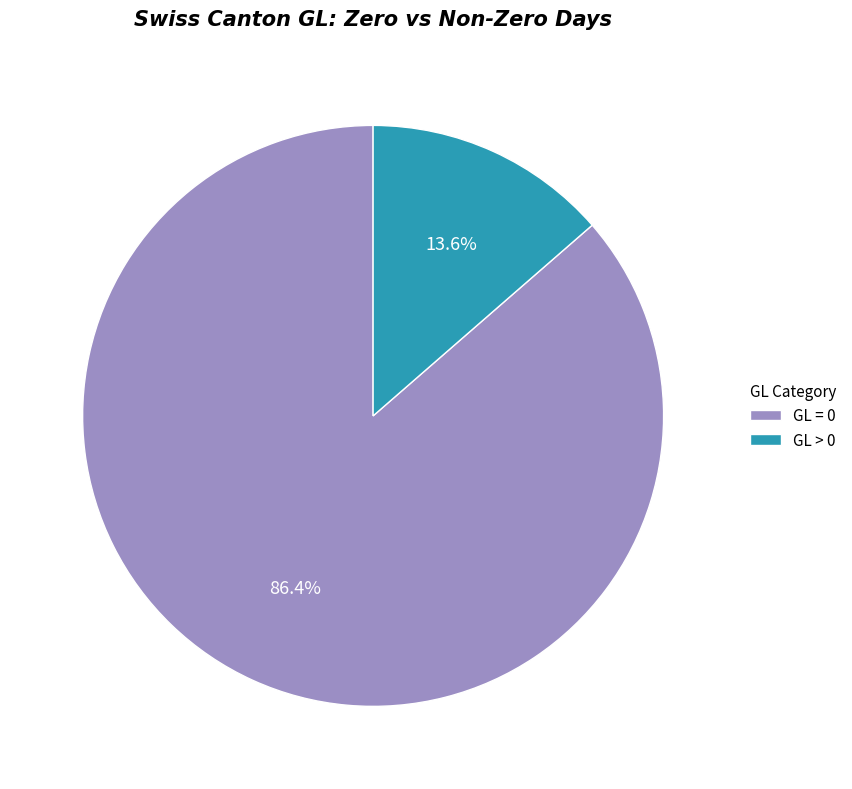

Rank the categories by value from highest to lowest.

GL = 0, GL > 0